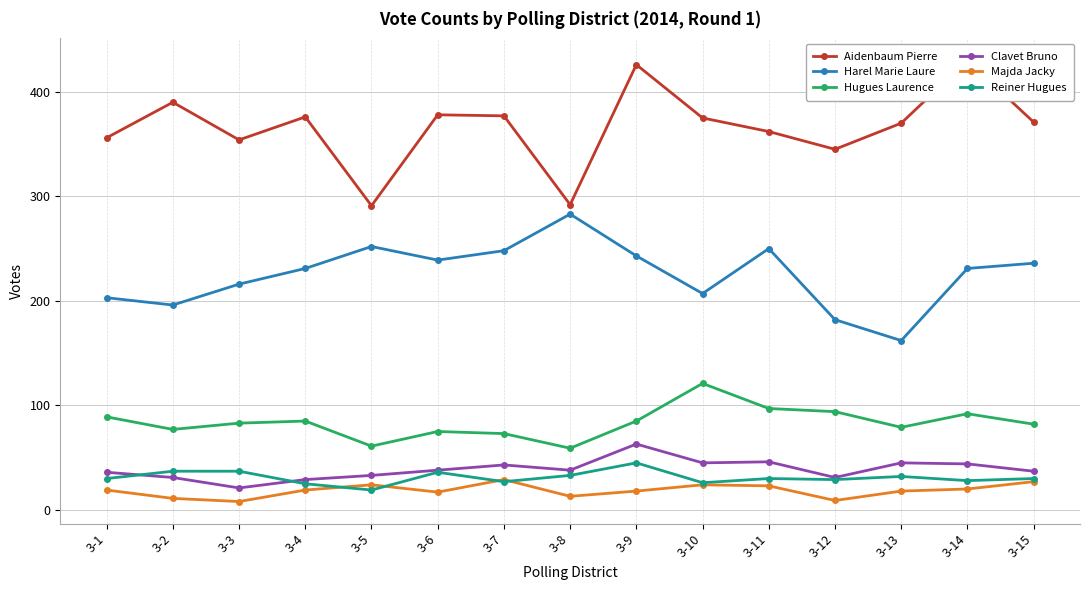

Between which two adjacent categories do Clavet Bruno and Reiner Hugues first intersect?

3-1 and 3-2